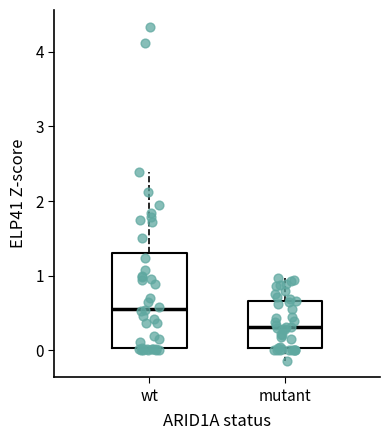

Comparing the boxes themselves (not the whiskers), which one is the tallest?

wt